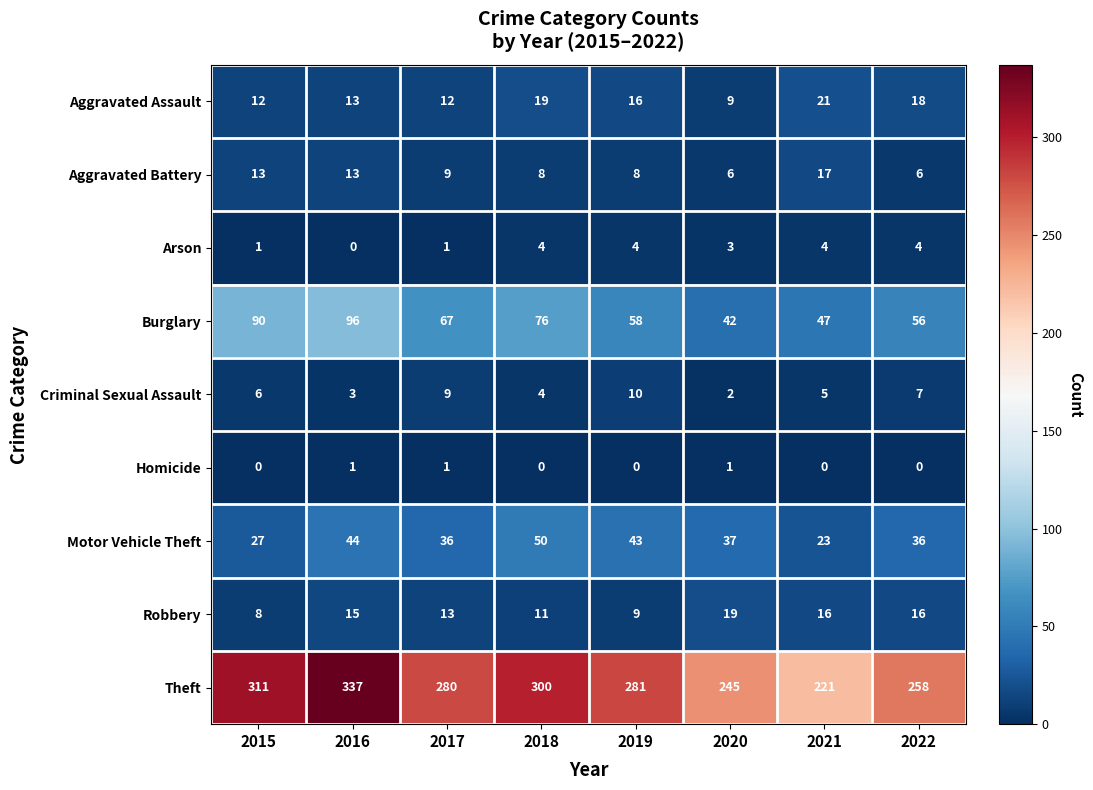

What is the spread (max minus min) of values at 2018?

300